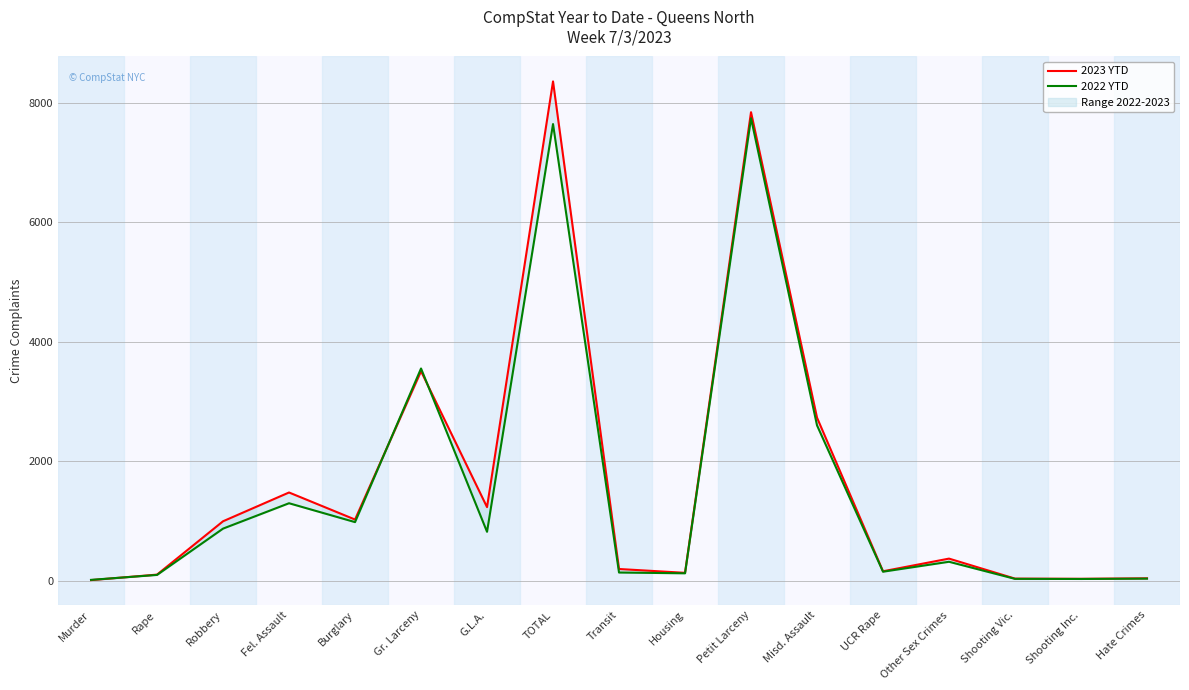

How many categories are shown in the chart?

17